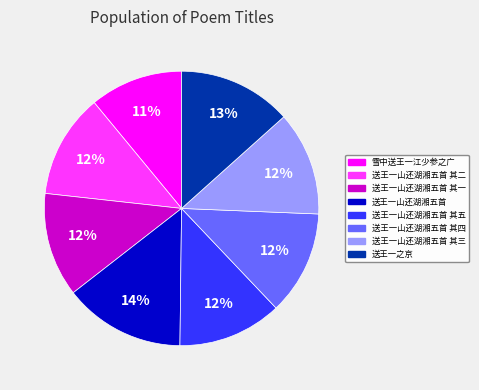

Do 送王一山还湖湘五首 其五 and 送王一山还湖湘五首 其二 together represent more than half of the pie?

No